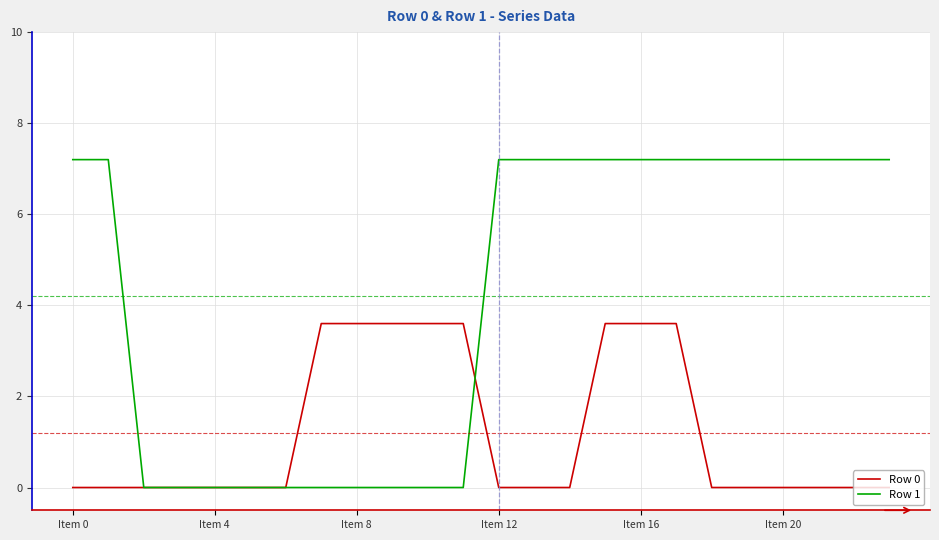

What is the maximum value for Row 0?

3.6